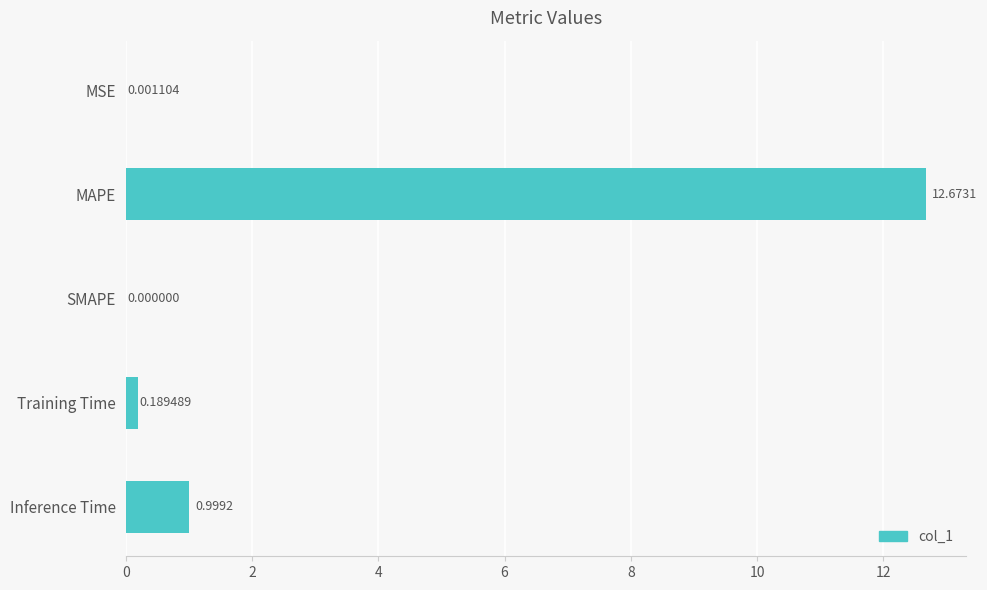

What is the sum of the values at MSE and Inference Time?

1.0